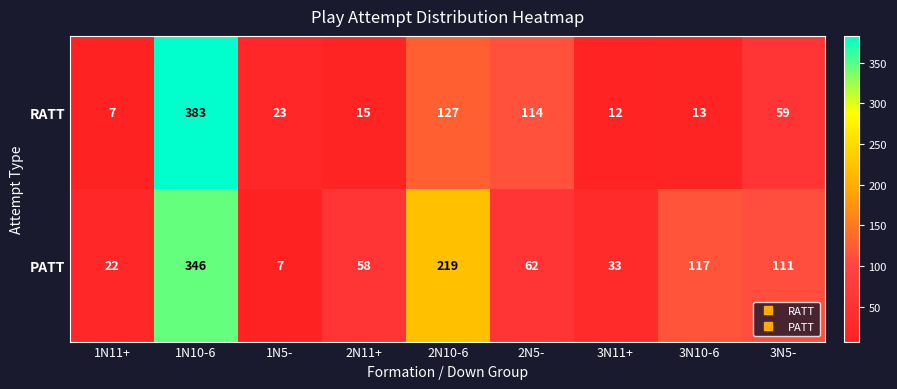

What is the average value of the PATT series?

108